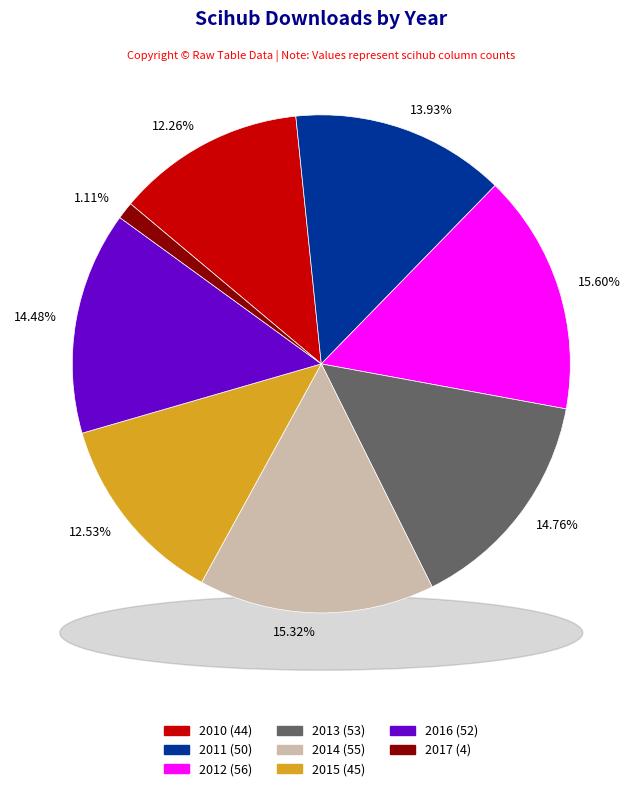

To the nearest percent, what is the difference between the largest and smallest slice percentages?

14%